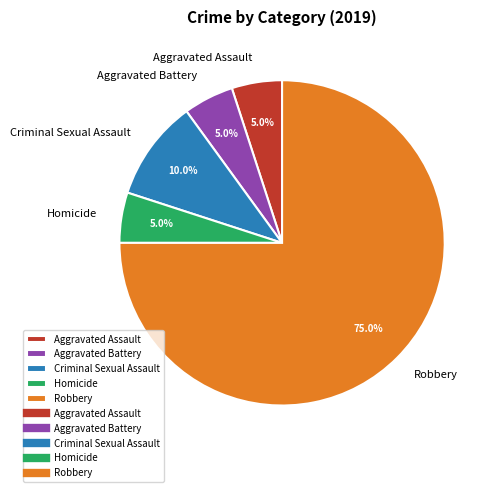

How many slices are in this pie chart?

5